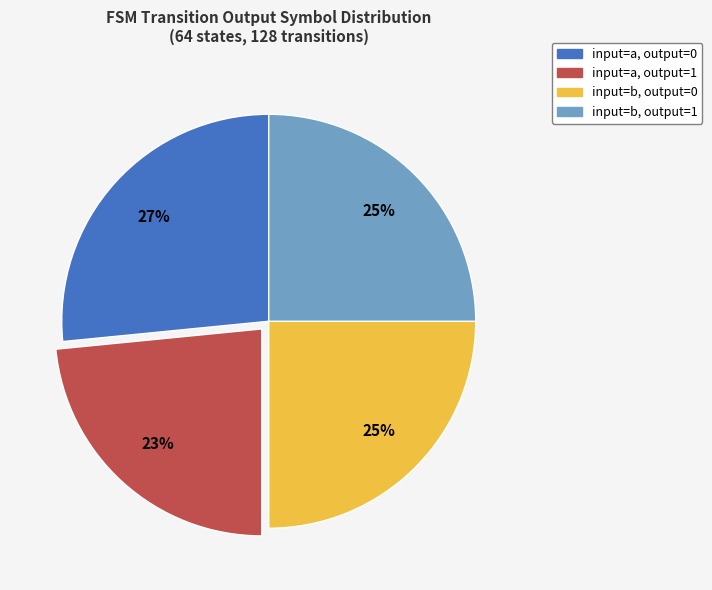

To the nearest percent, what percentage of the pie is input=a, output=0?

27%